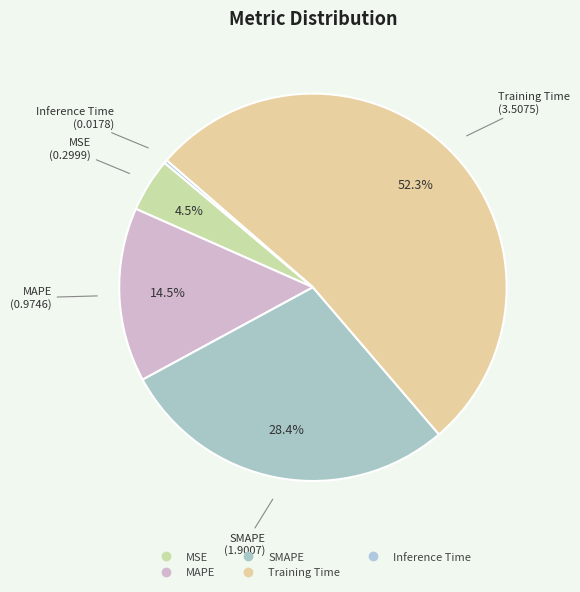

To the nearest percent, what percentage of the pie is Training Time?

52%